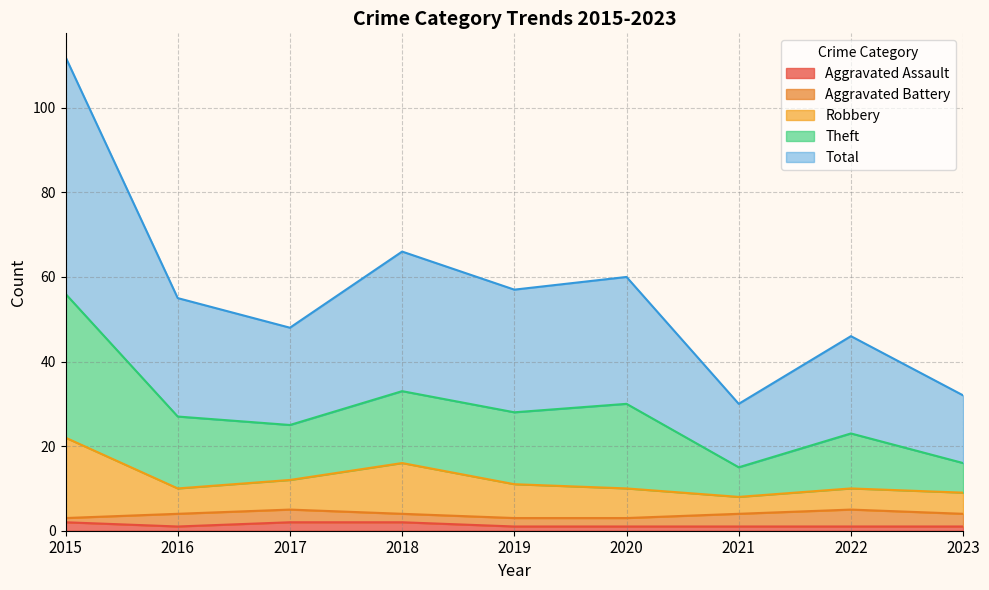

What is the difference between the maximum and minimum values in the Total series?

41